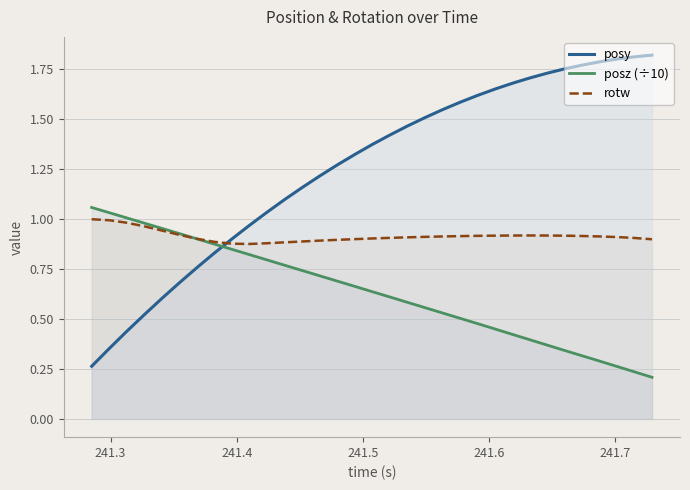

Which series has the widest spread of values?

posy